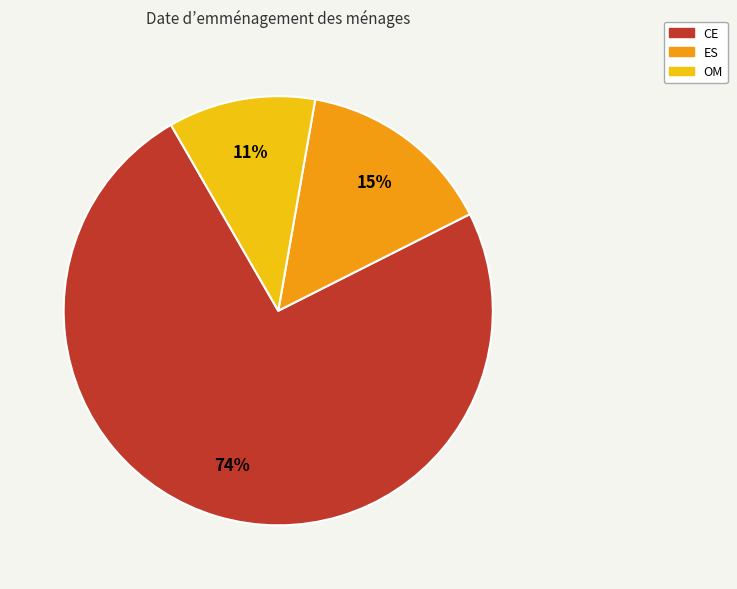

To the nearest percent, what is the combined percentage of CE and OM?

85%